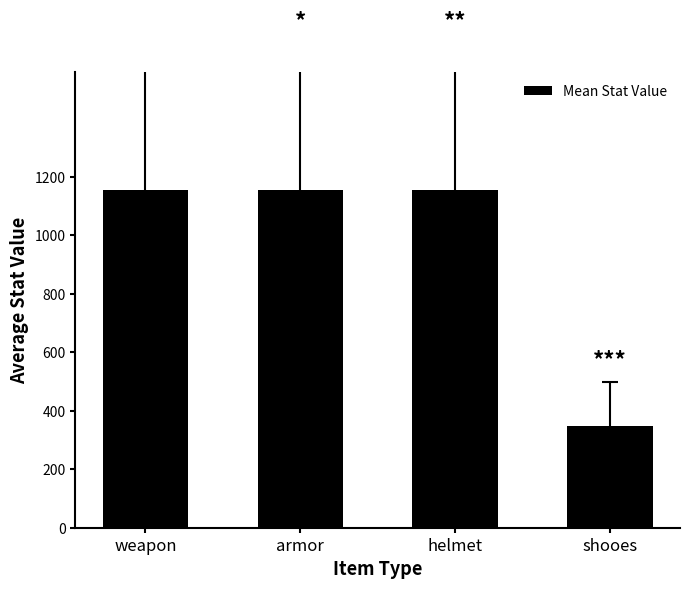

What is the difference between the values at shooes and helmet?

808.0